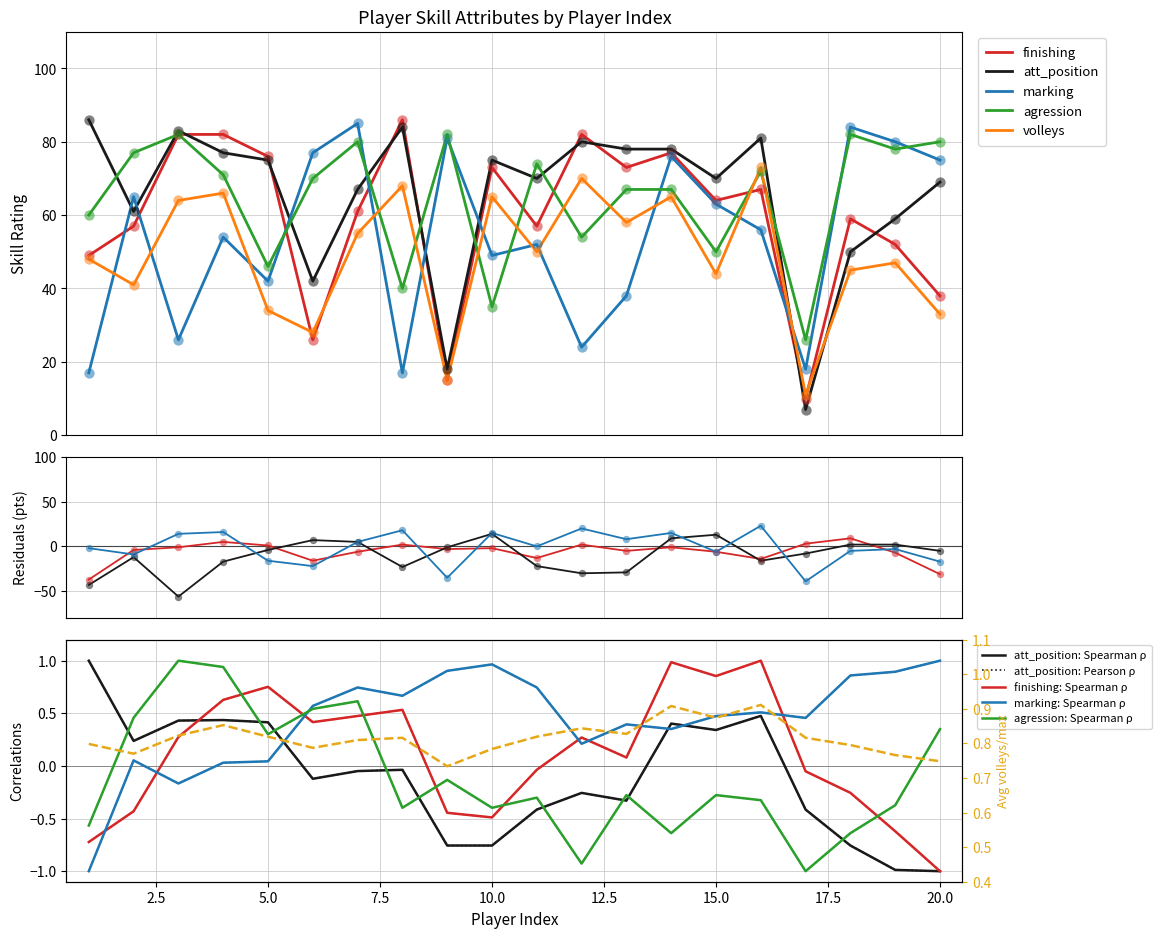

Which series contains the lowest Y value?

att_position